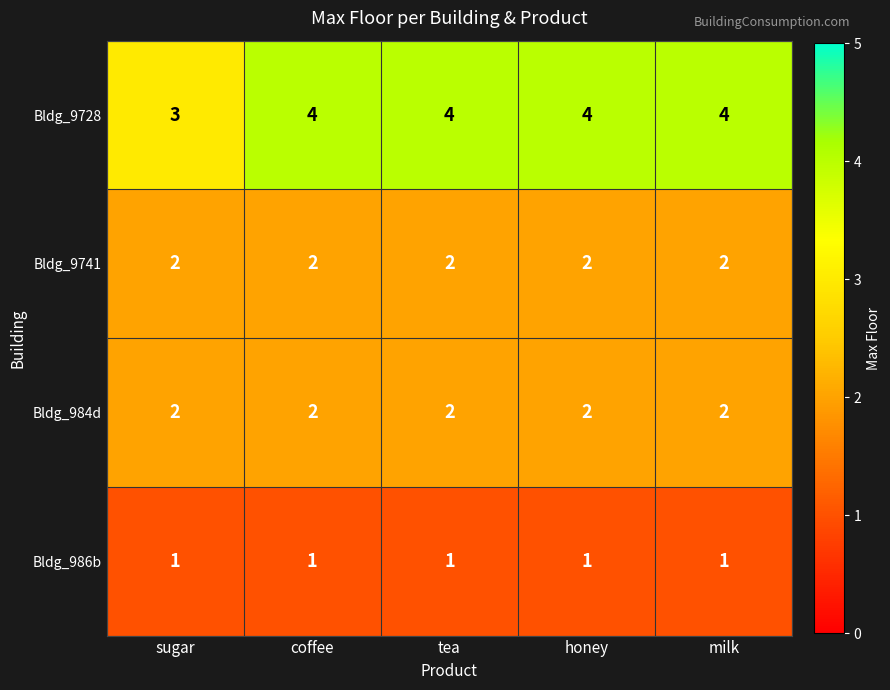

What is the sum of the Bldg_9741 values at coffee and milk?

4